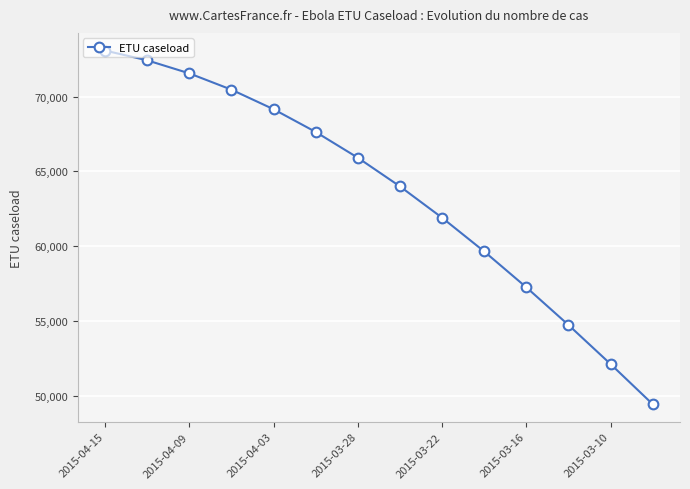

What is the value of the 3rd point from the left?

71553